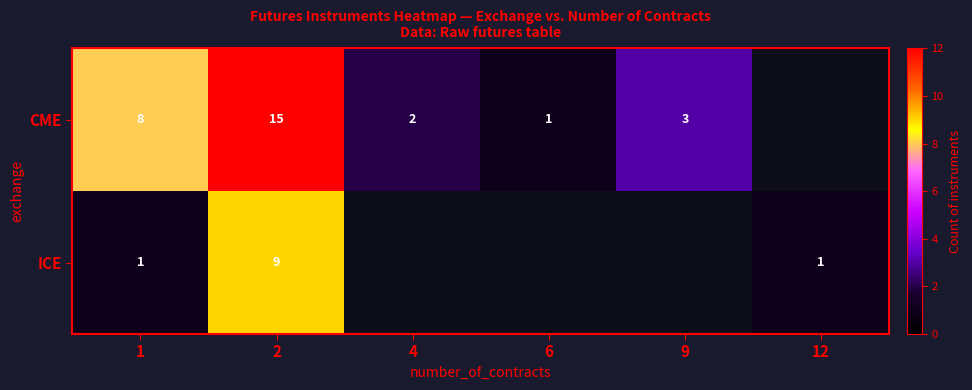

Between 1 and 2, which series saw the biggest shift?

ICE